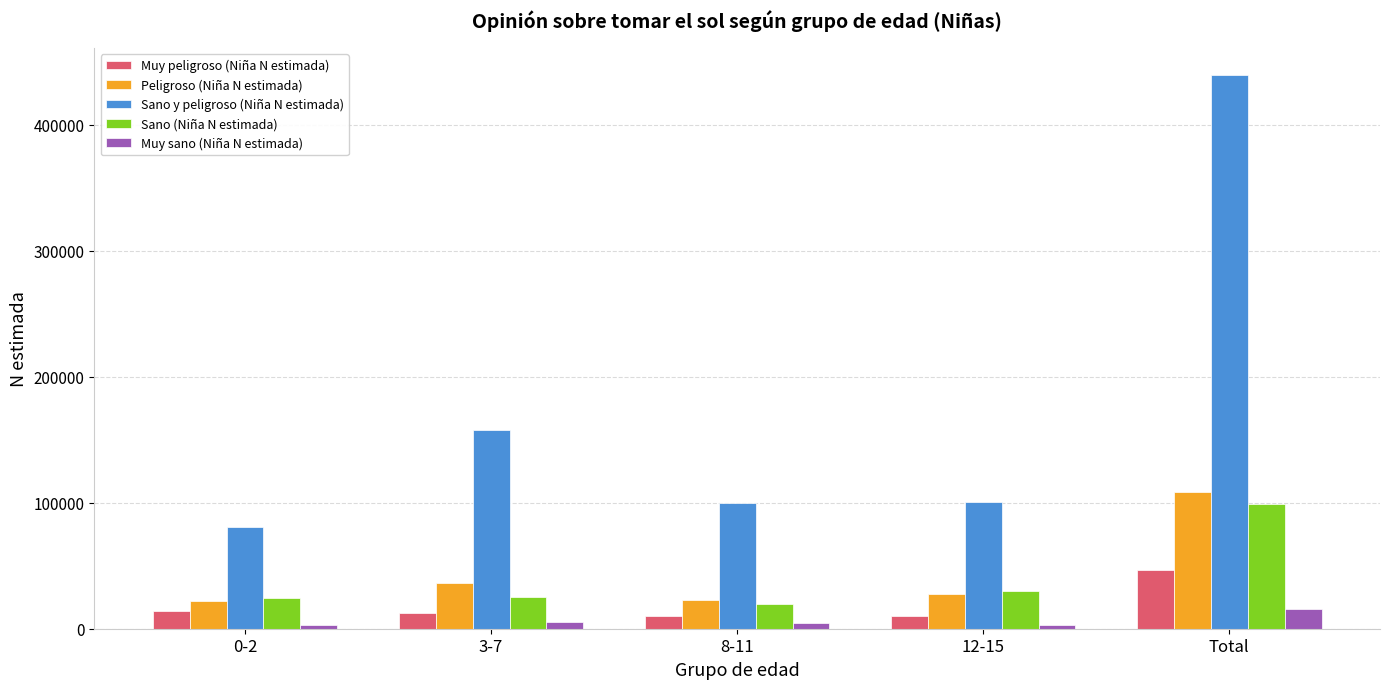

How many data points in Sano y peligroso (Niña N estimada) are less than 100923?

2